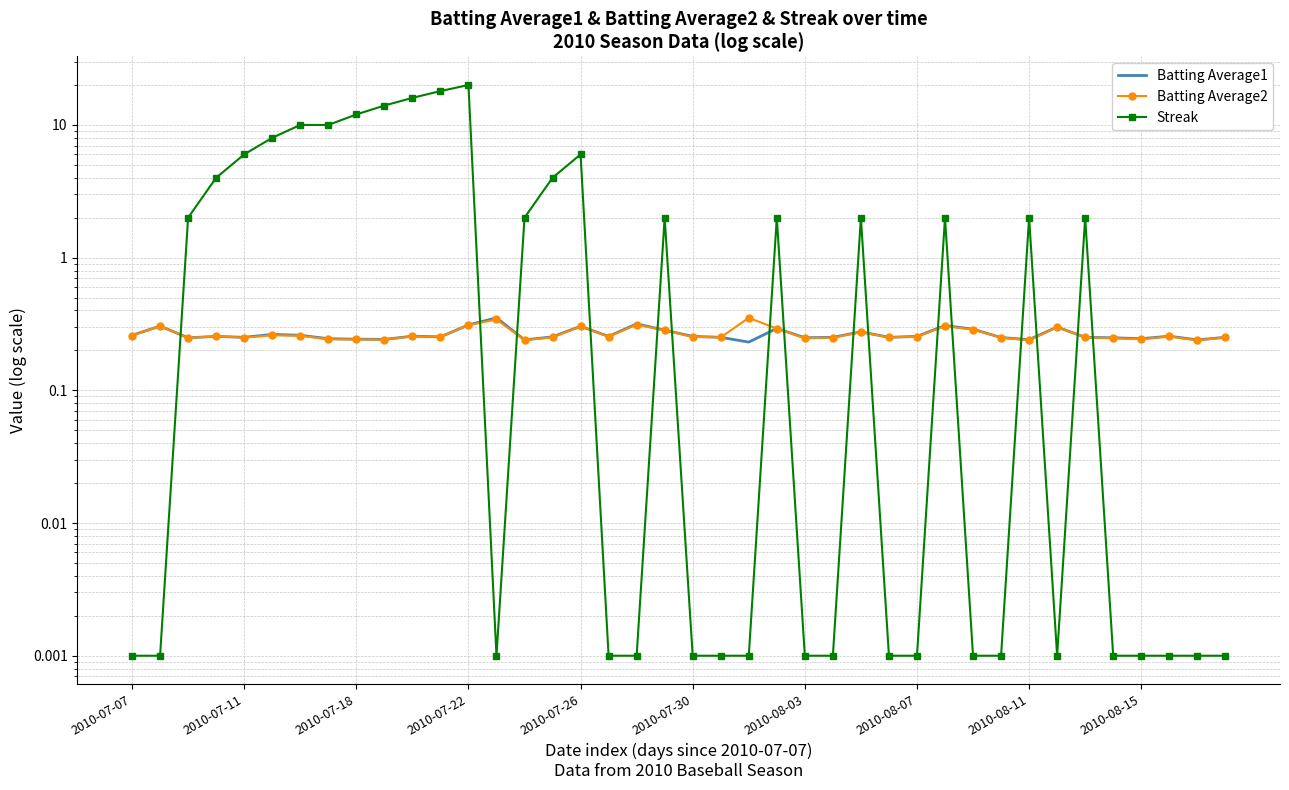

The Batting Average1 series shows 0.3 at 23. True or false?

True